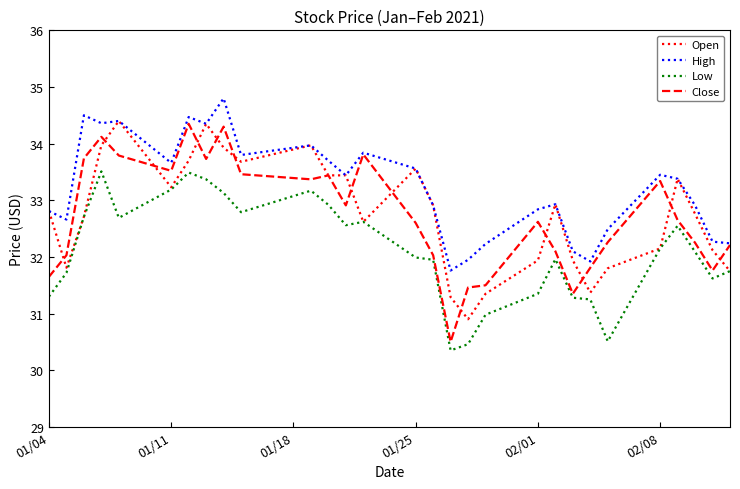

At how many categories does at least one series exceed 32?

26